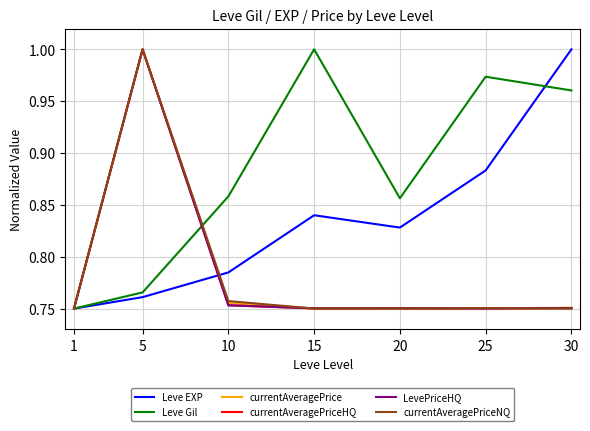

Which category has the highest value in the Leve EXP series?

30